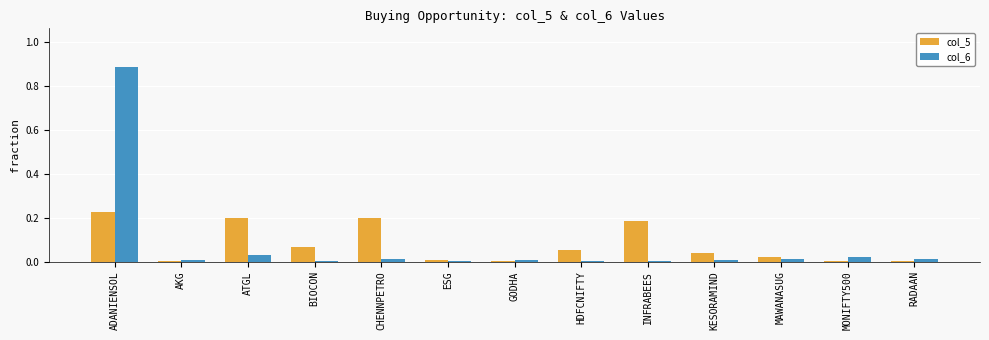

Is it true that col_5 equals 0.0 at KESORAMIND?

True